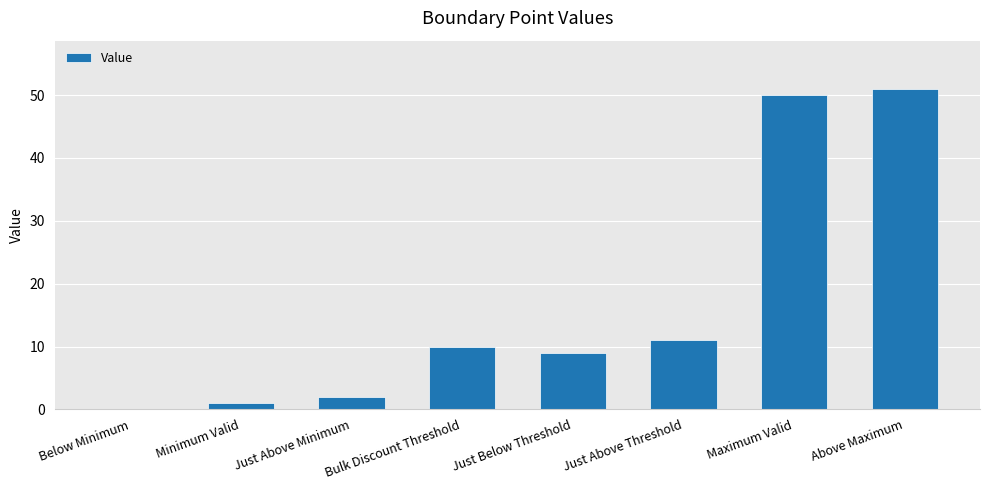

What is the change in value from Just Above Threshold to Above Maximum?

+40